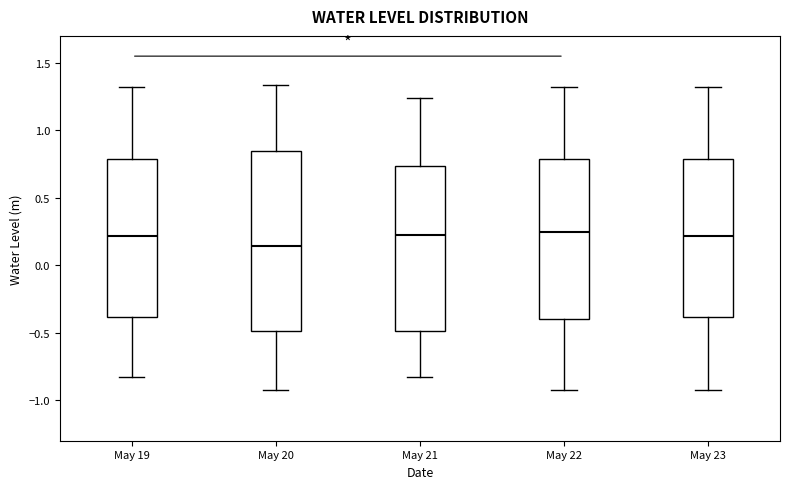

Reading left to right, transcribe this box plot: for each box, give where its median line is, the range the box spans, and where its two whiskers end, as read against the y-axis. The values are not printed on the chart, so give them approximately, as read against the axis.

May 19: median 0.20, box -0.40 to 0.80, whiskers -0.85 to 1.30
May 20: median 0.15, box -0.50 to 0.85, whiskers -0.90 to 1.35
May 21: median 0.25, box -0.50 to 0.75, whiskers -0.85 to 1.25
May 22: median 0.25, box -0.40 to 0.80, whiskers -0.90 to 1.30
May 23: median 0.20, box -0.40 to 0.80, whiskers -0.90 to 1.30